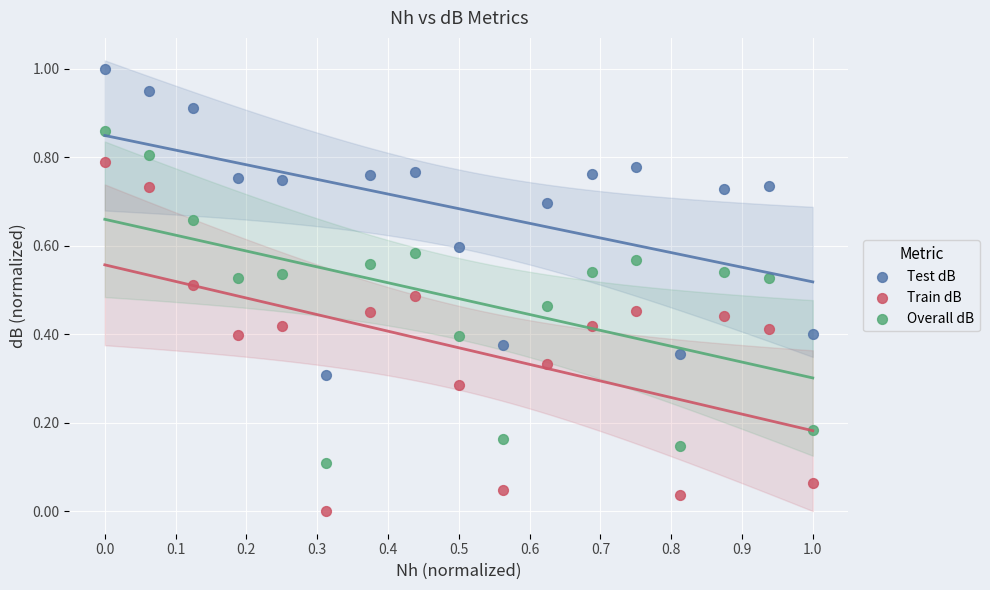

Which series contains the lowest Y value?

Train dB